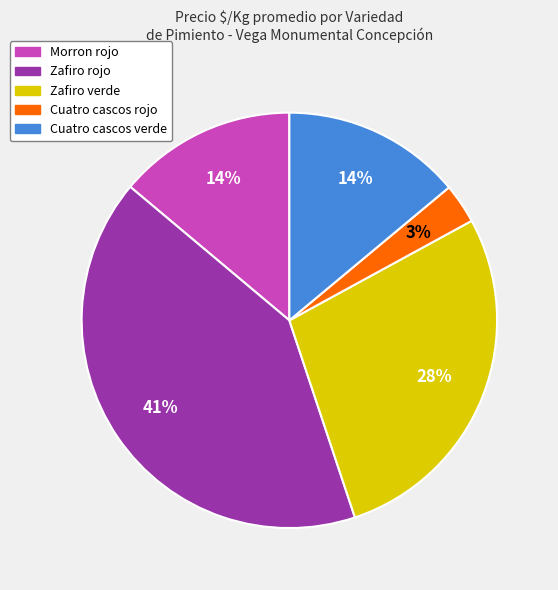

To the nearest percent, what is the average slice percentage?

20%